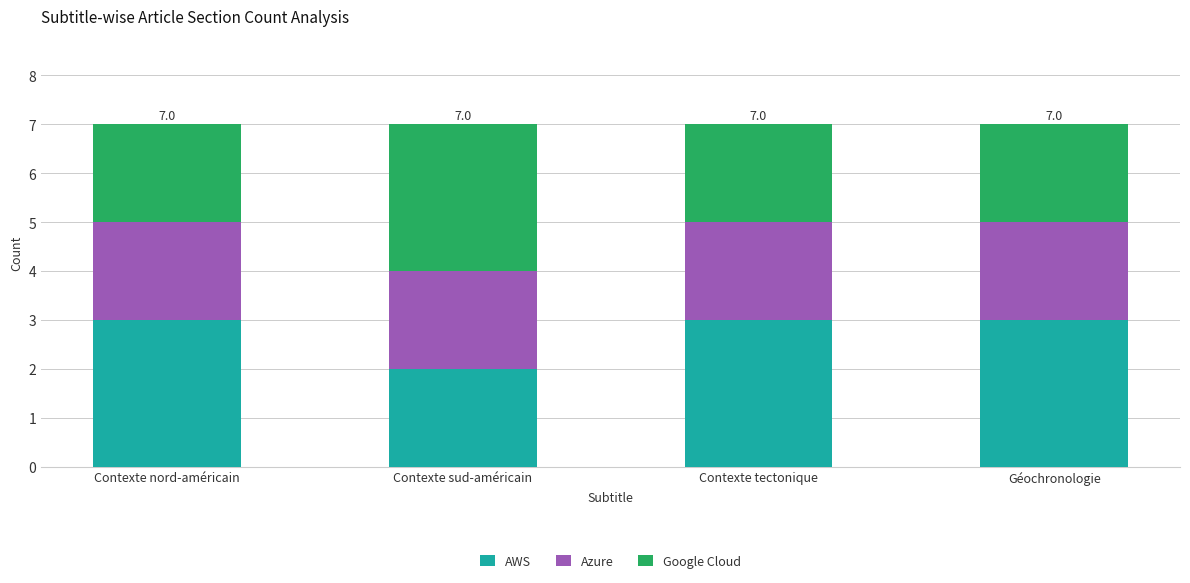

Which category has the lowest value in the AWS series?

Contexte sud-américain